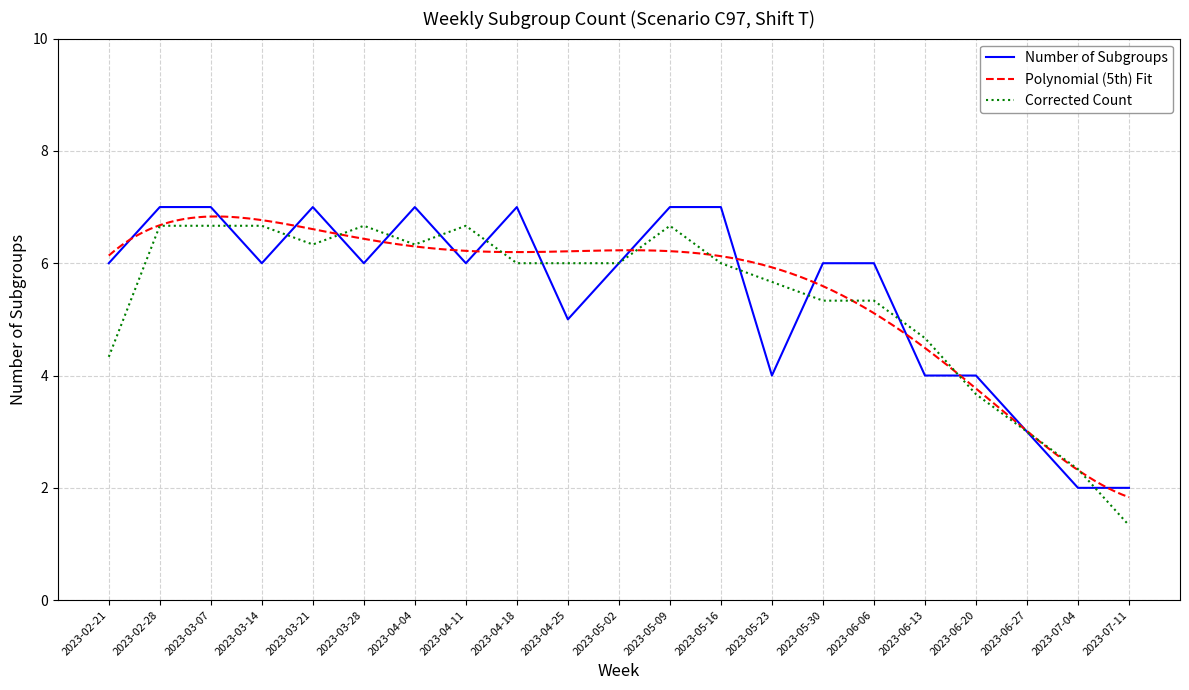

What position from the left is 2023-06-06?

16